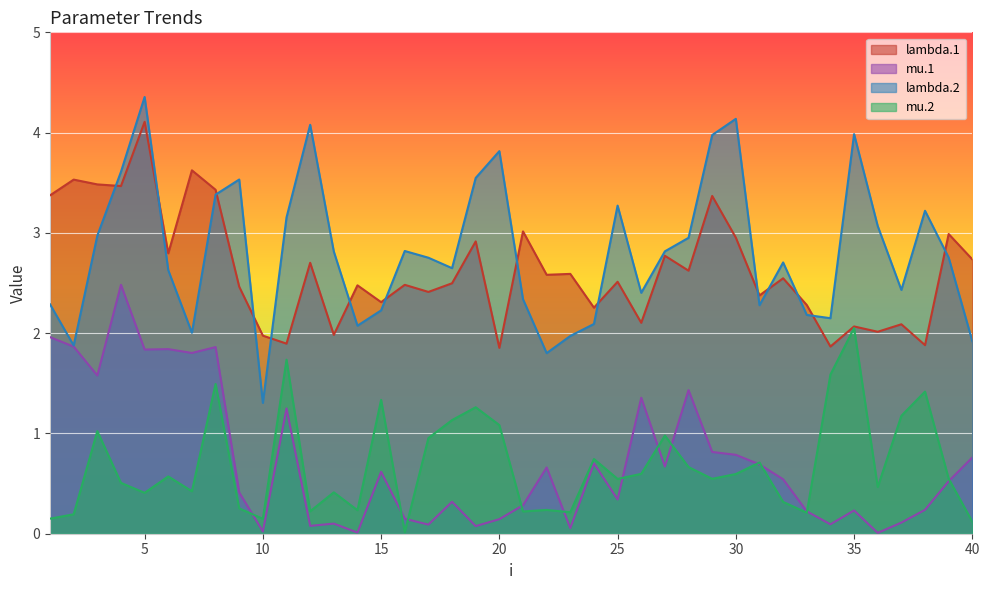

List the labels in order of lambda.2 value, smallest first.

10, 22, 2, 40, 23, 7, 14, 24, 34, 33, 15, 31, 1, 21, 26, 37, 6, 18, 32, 17, 39, 13, 27, 16, 28, 3, 36, 11, 38, 25, 8, 9, 19, 4, 20, 29, 35, 12, 30, 5